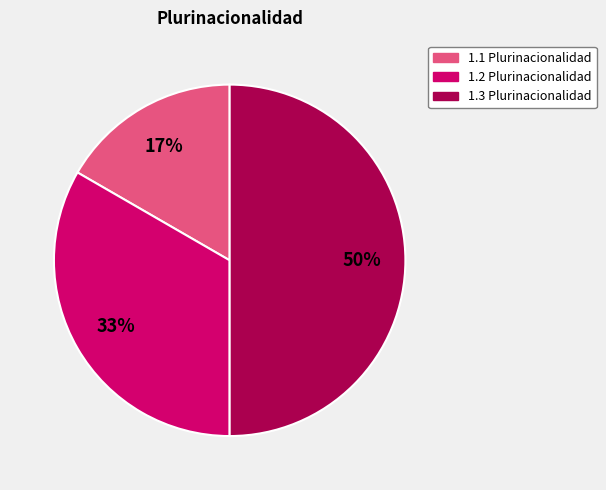

True or false: 1.3 Plurinacionalidad accounts for 62% of the total.

False